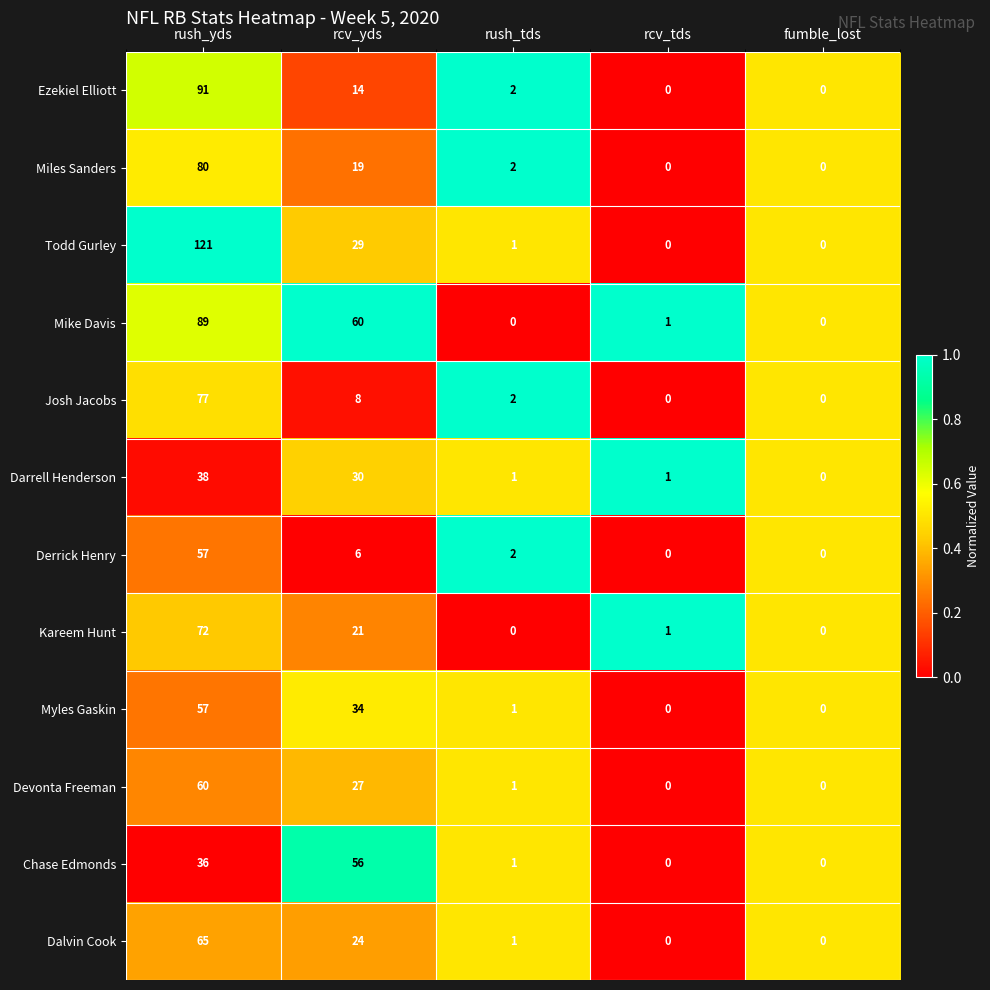

At rcv_yds, list the series in order from largest to smallest.

Mike Davis, Chase Edmonds, Myles Gaskin, Darrell Henderson, Todd Gurley, Devonta Freeman, Dalvin Cook, Kareem Hunt, Miles Sanders, Ezekiel Elliott, Josh Jacobs, Derrick Henry